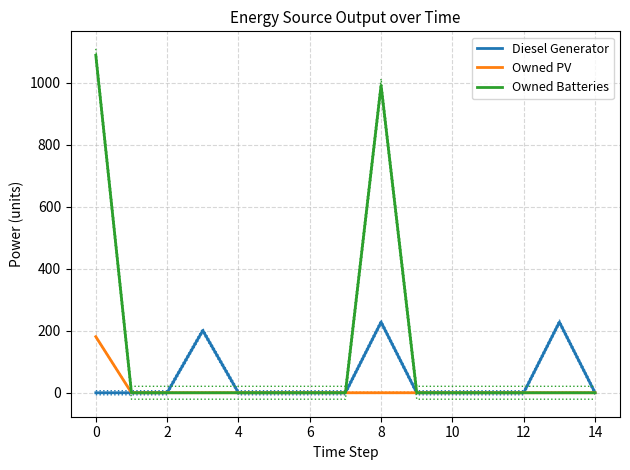

True or false: Diesel Generator and Owned PV cross at least once.

False